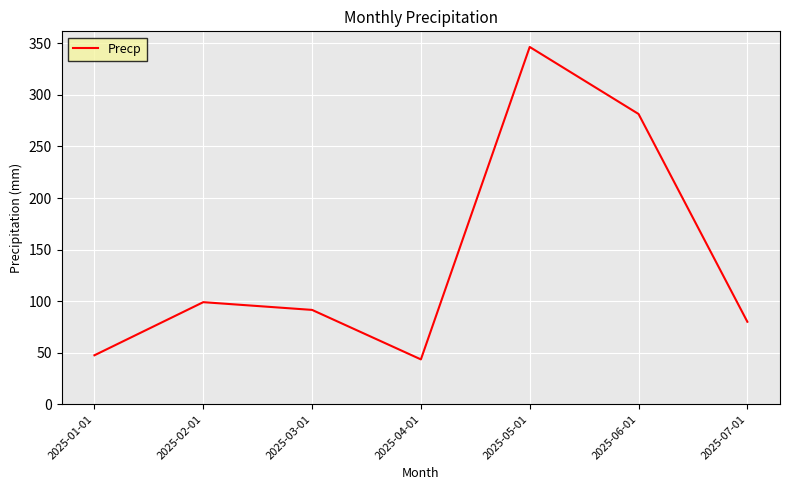

Read the value at 2025-04-01.

43.5